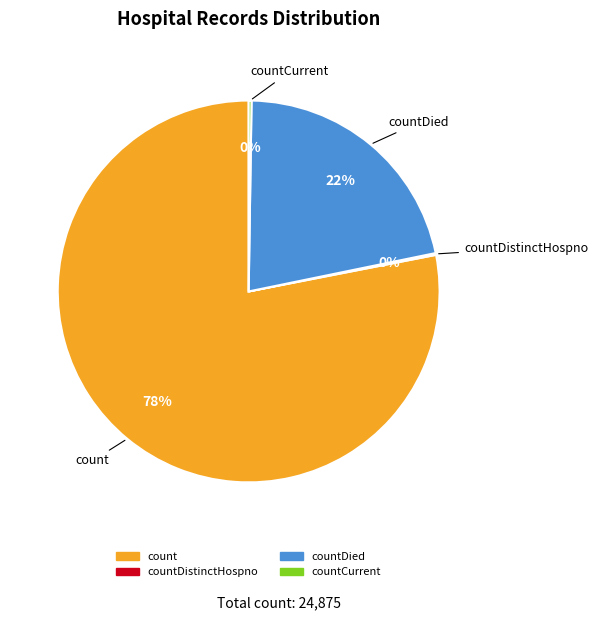

Does any single category account for the majority?

Yes